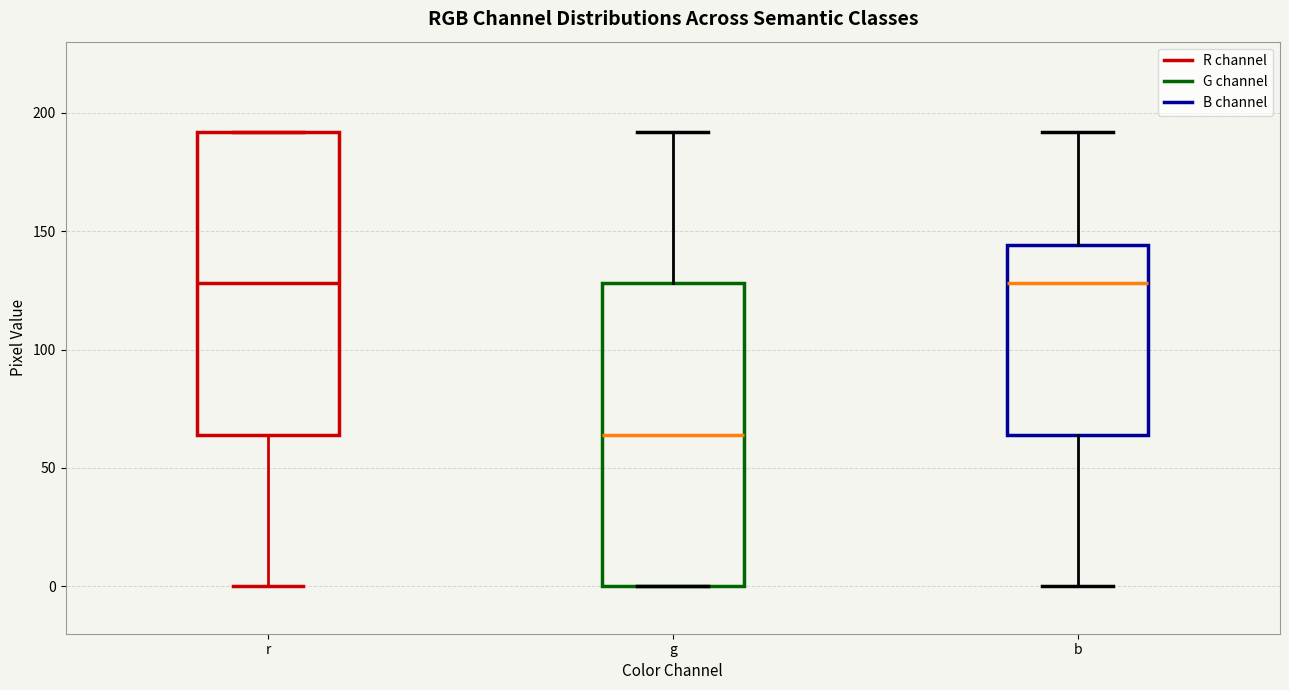

Which box's median line is the lowest?

g